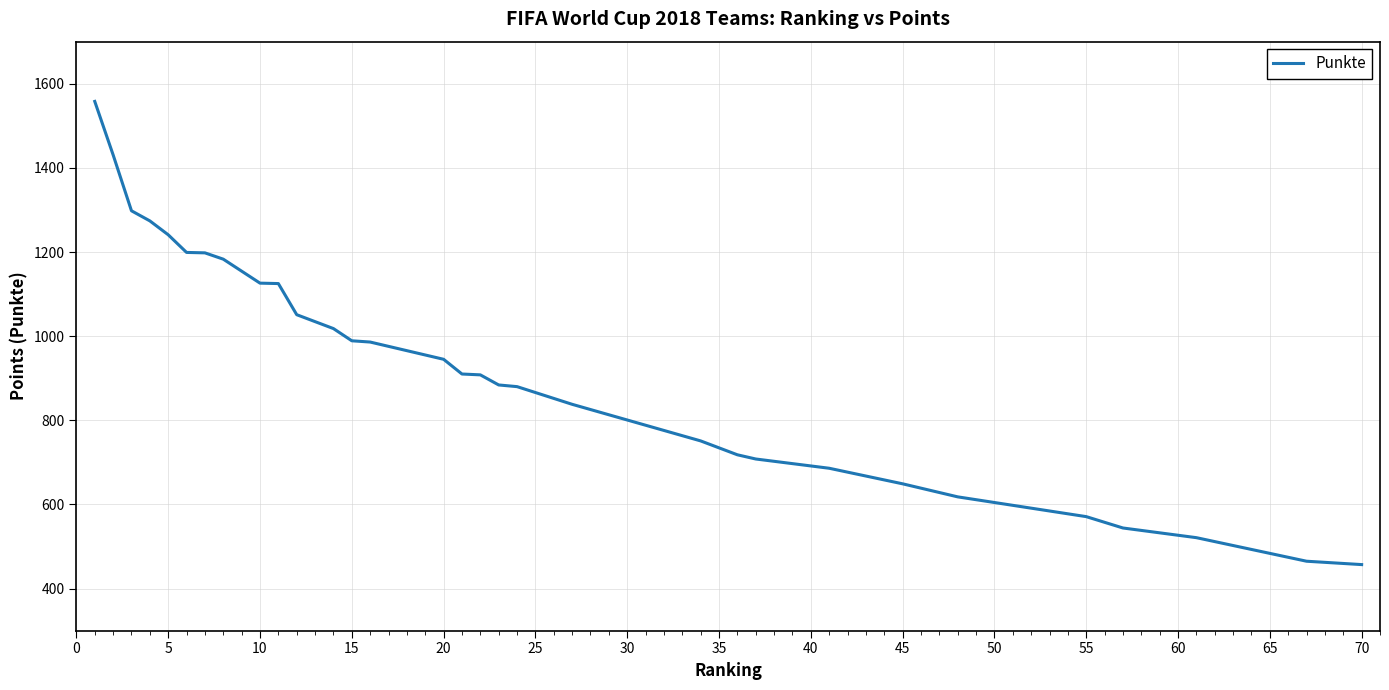

What is the smallest value displayed?

457